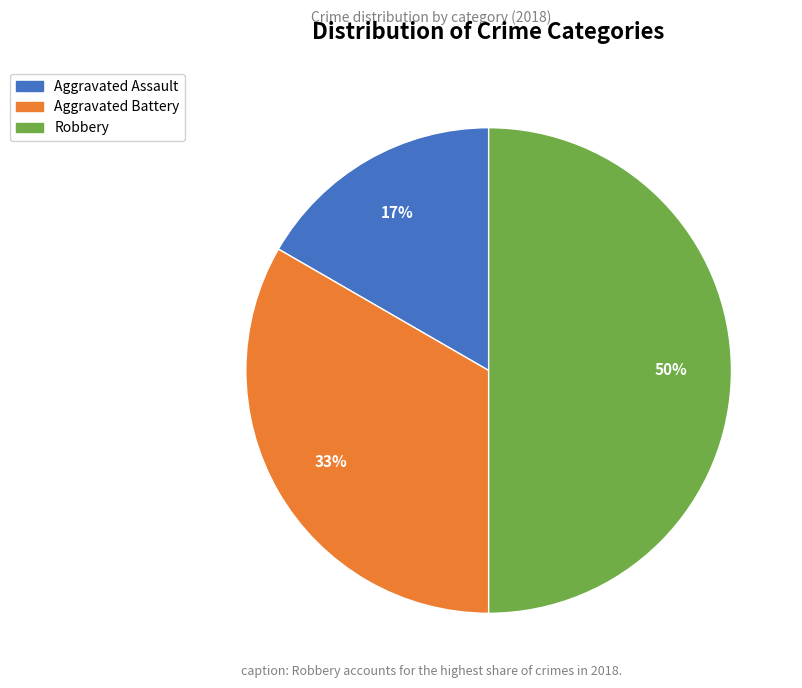

Which category has the biggest portion of the pie?

Robbery